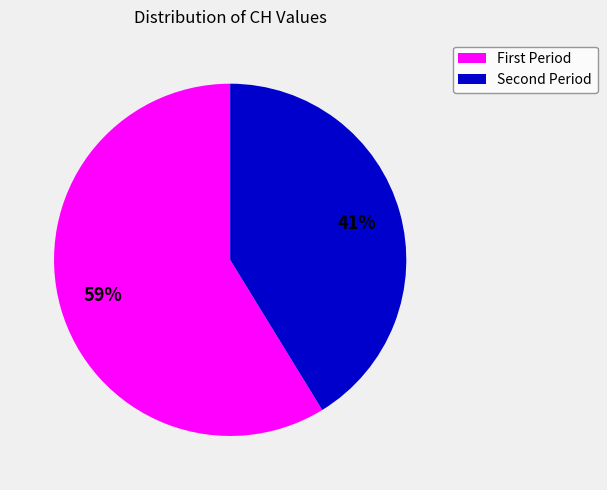

Which category has the smallest portion of the pie?

Second Period